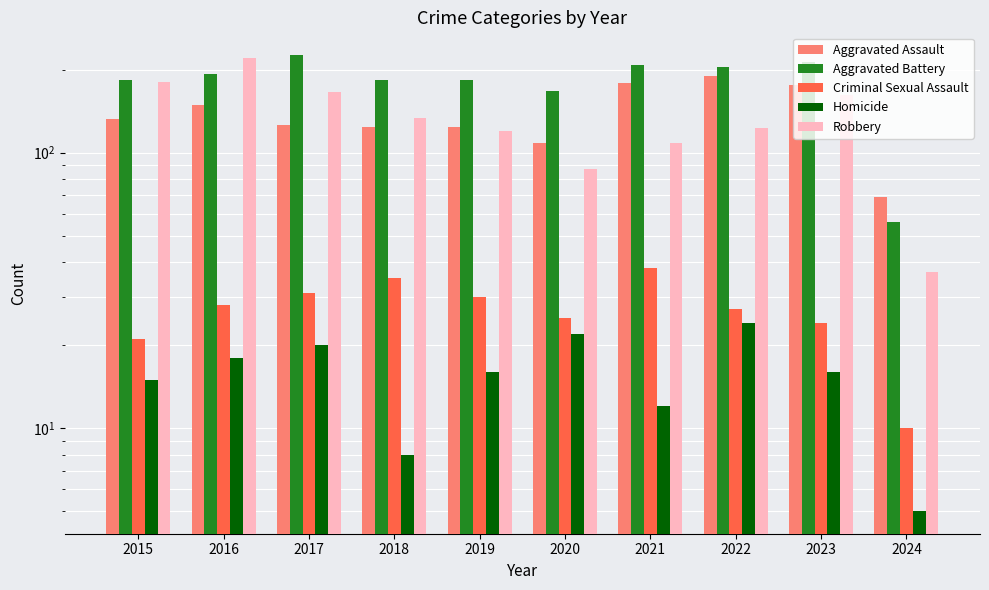

Which series has the widest spread of values?

Robbery